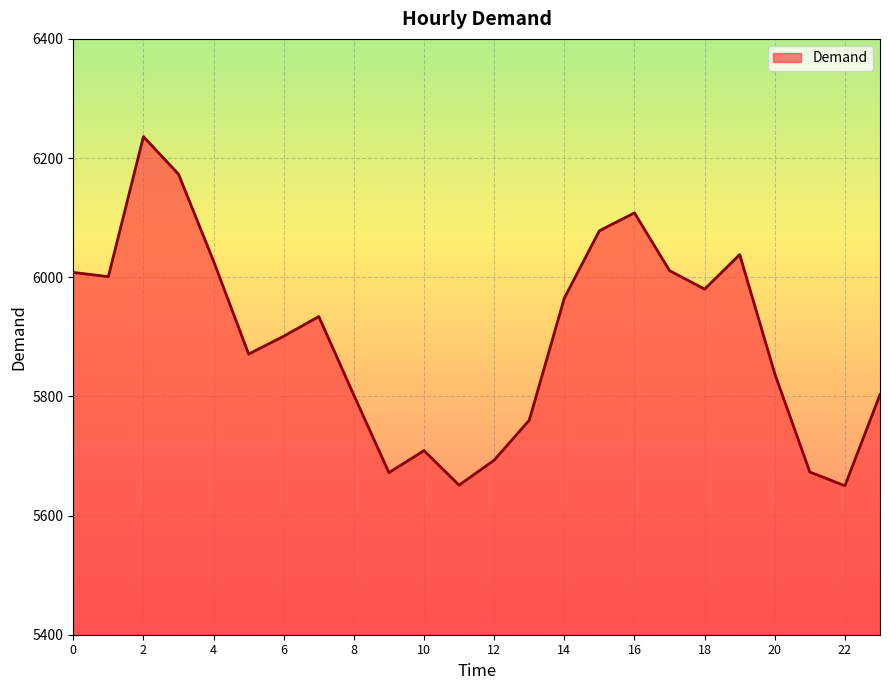

What is the maximum value shown in the chart?

6236